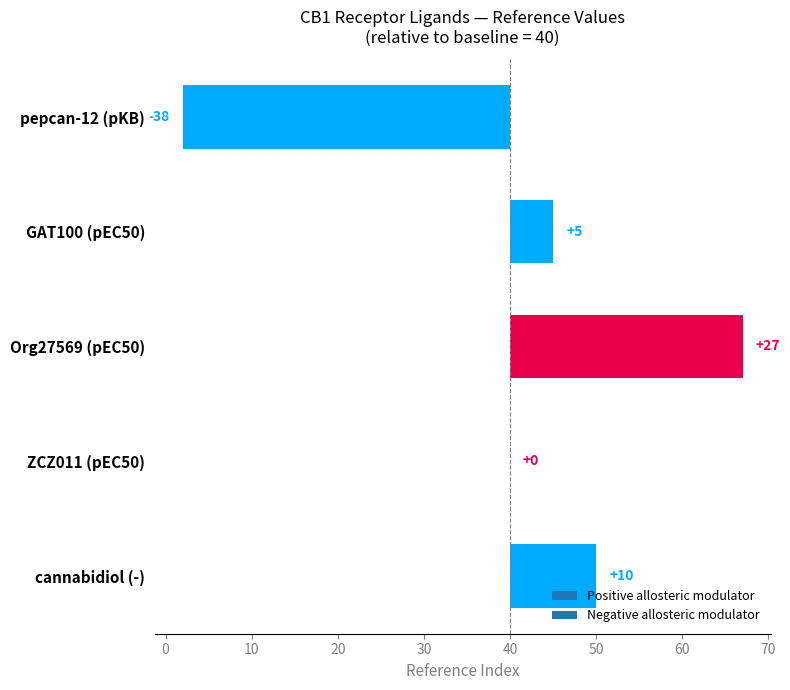

Which label corresponds to the smallest value in the chart?

pepcan-12 (pKB)